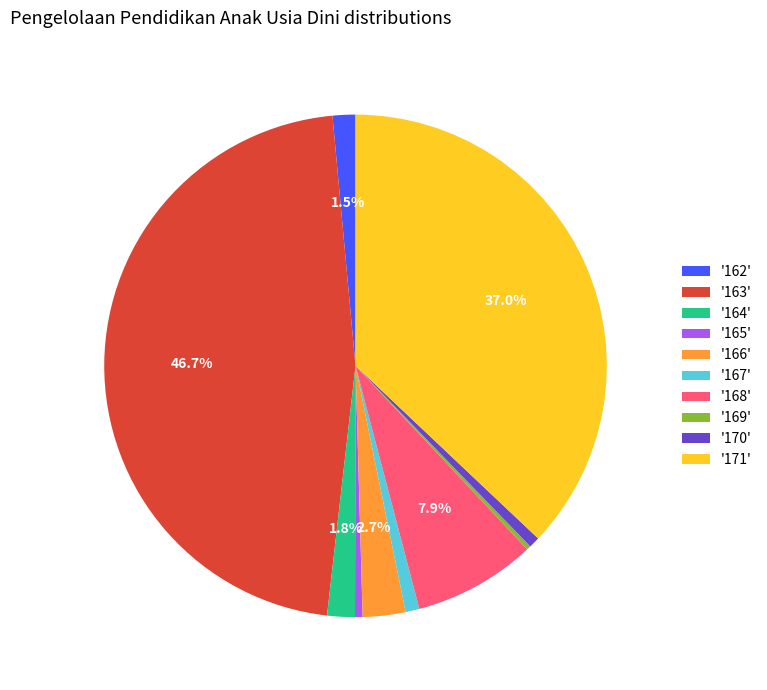

Between '168' and '164', which is larger?

'168'